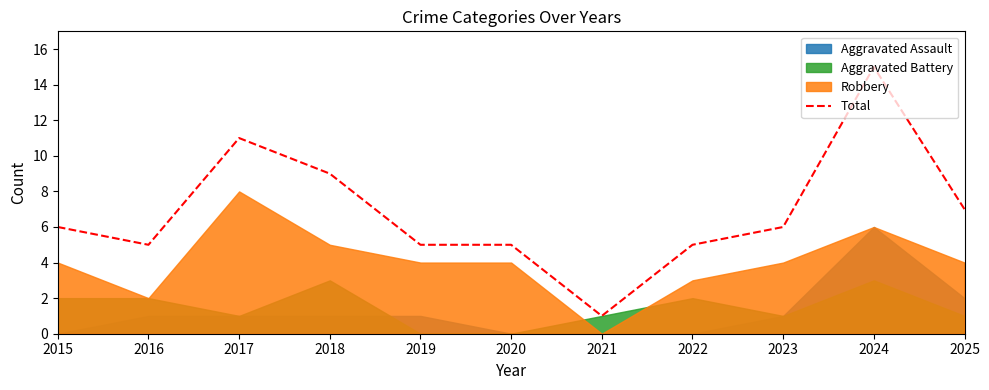

How many categories are shown in the chart?

11